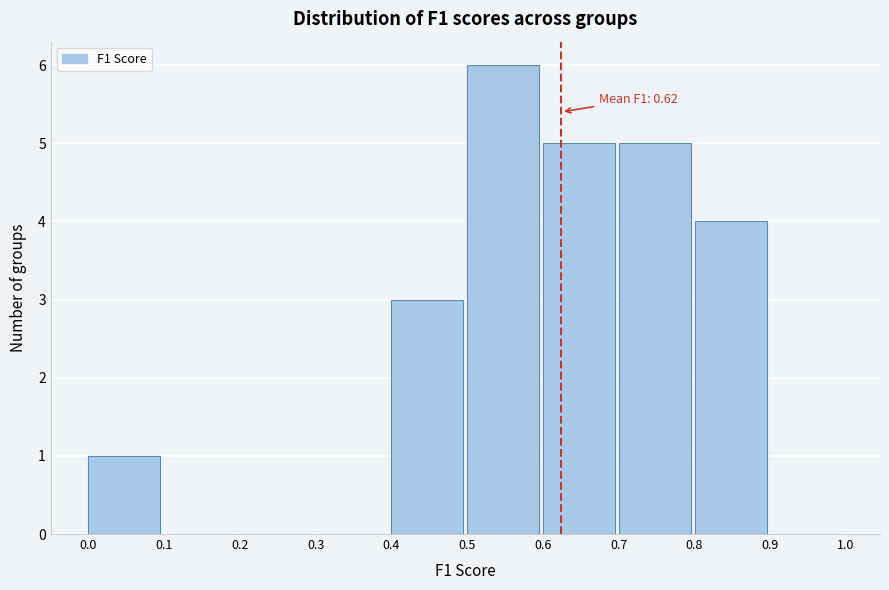

Which range on the x-axis has the tallest bar?

0.5 to 0.6